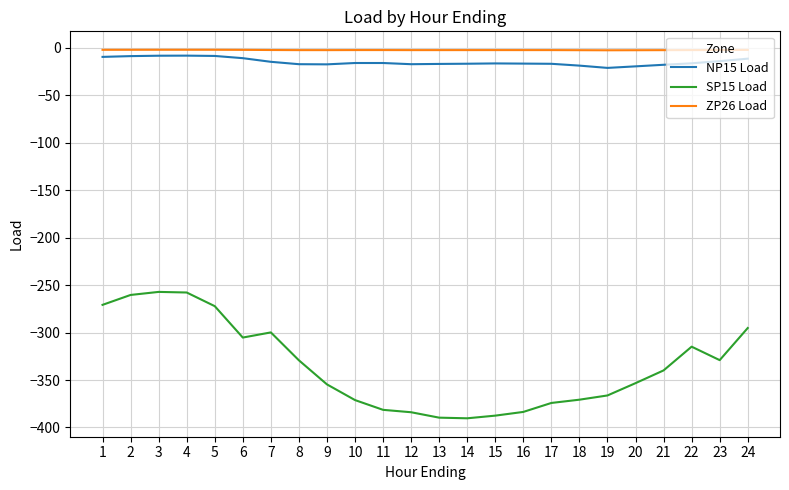

What is the difference between the second highest and second lowest values in the NP15 Load series?

11.2